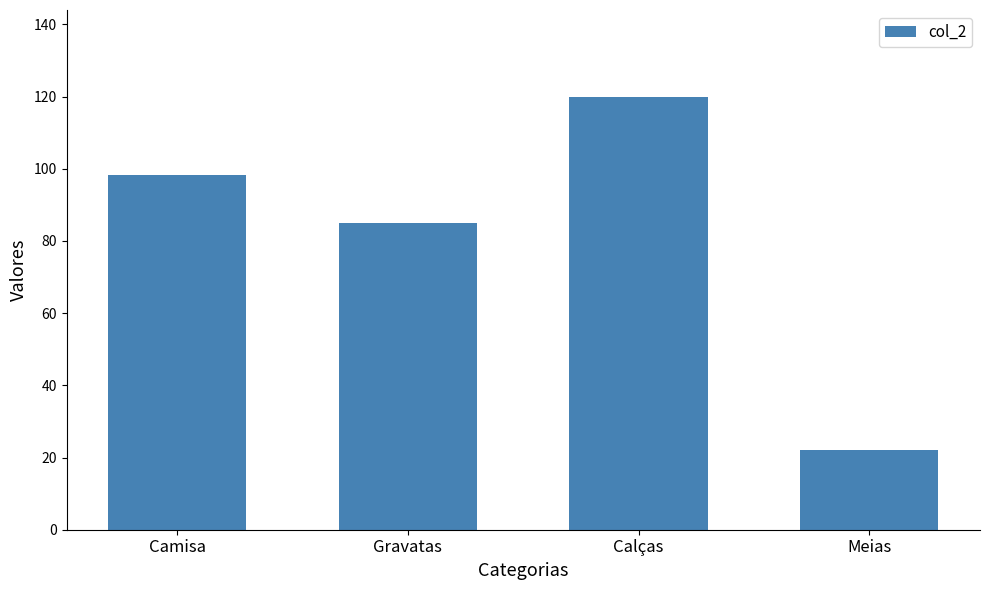

What is the difference between the second highest and second lowest values?

13.4